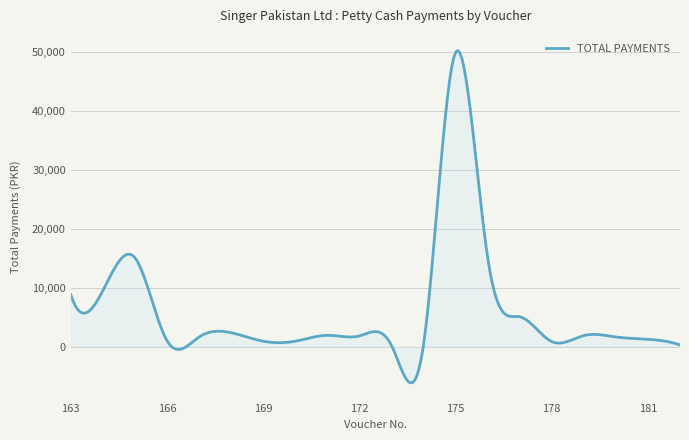

What is the difference between the maximum and minimum values?

56532.5